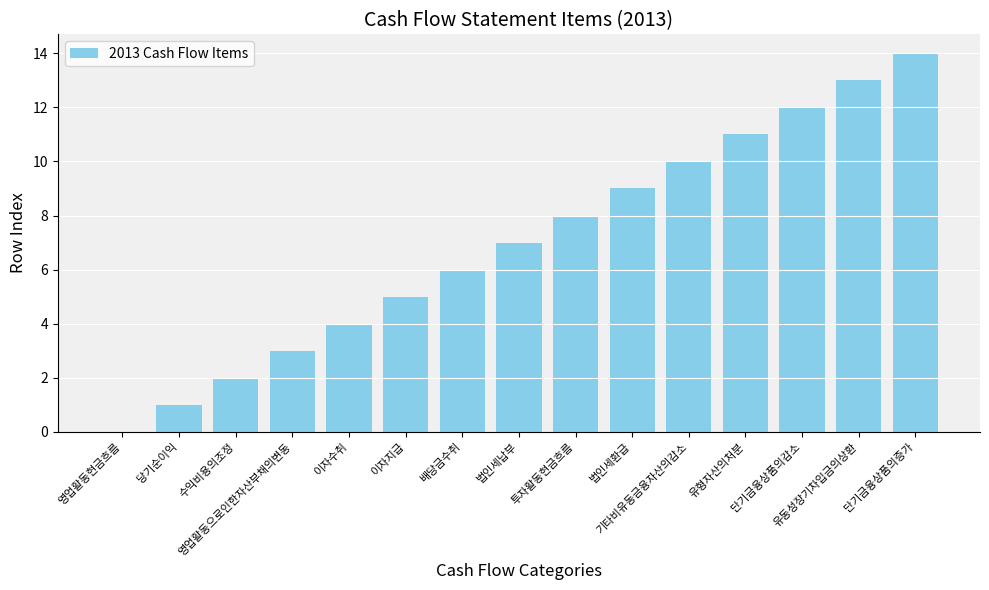

Count the number of categories in the chart.

15